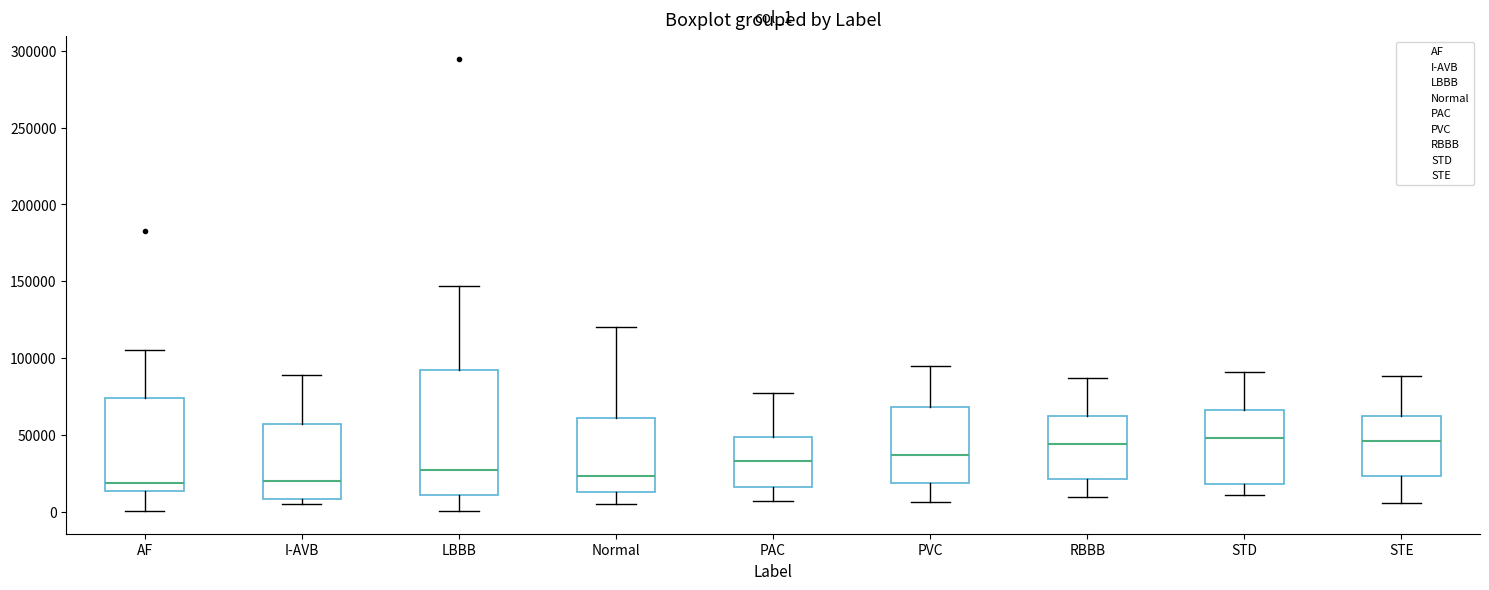

Reading left to right, read every box against the y-axis: the position of its median line, the range the box covers, and the ends of its whiskers. The values are not printed on the chart, so give them approximately, as read against the axis.

AF: median 20000, box 15000 to 75000, whiskers 0 to 105000
I-AVB: median 20000, box 10000 to 55000, whiskers 5000 to 90000
LBBB: median 25000, box 10000 to 95000, whiskers 0 to 145000
Normal: median 25000, box 15000 to 60000, whiskers 5000 to 120000
PAC: median 35000, box 15000 to 50000, whiskers 5000 to 75000
PVC: median 35000, box 20000 to 70000, whiskers 5000 to 95000
RBBB: median 45000, box 20000 to 65000, whiskers 10000 to 85000
STD: median 50000, box 20000 to 65000, whiskers 10000 to 90000
STE: median 45000, box 25000 to 65000, whiskers 5000 to 90000